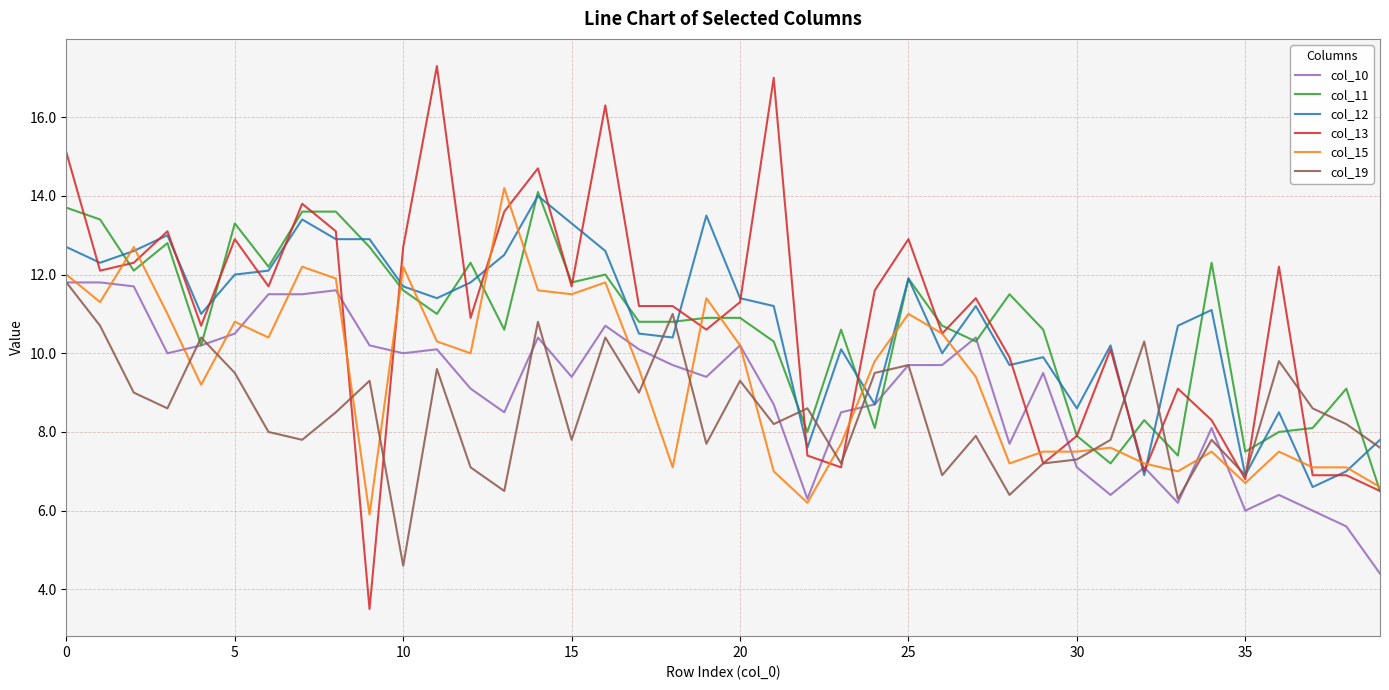

Which series has the widest spread of values?

col_13